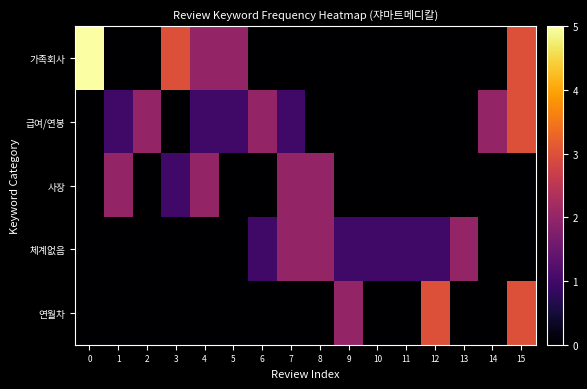

Which has a higher value, 15 or 7?

15